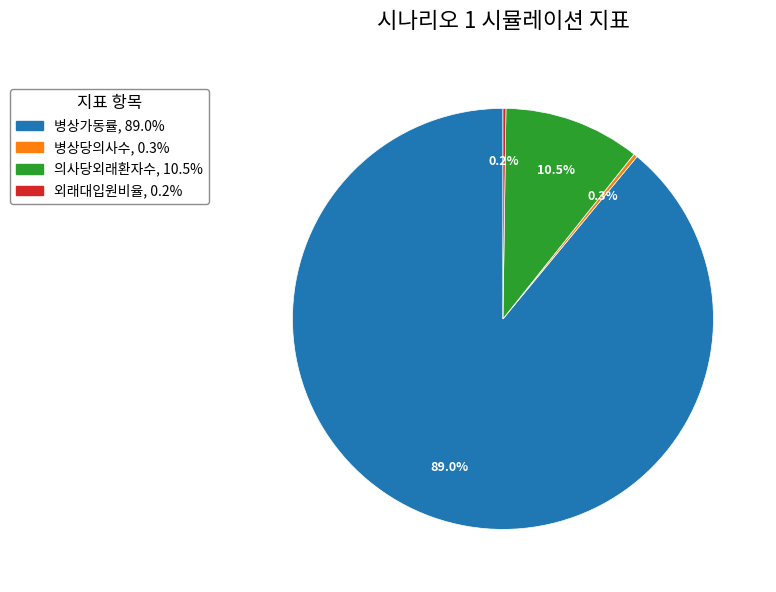

What is the largest slice in the pie chart?

병상가동률